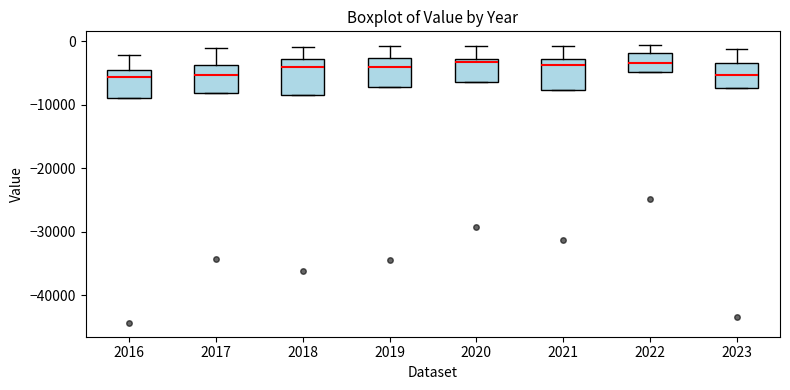

Reading left to right, transcribe this box plot: for each box, give where its median line is, the range the box spans, and where its two whiskers end, as read against the y-axis. The values are not printed on the chart, so give them approximately, as read against the axis.

2016: median -6000, box -9000 to -5000, whiskers -9000 to -2000
2017: median -5000, box -8000 to -4000, whiskers -8000 to -1000
2018: median -4000, box -8000 to -3000, whiskers -8000 to -1000
2019: median -4000, box -7000 to -3000, whiskers -7000 to -1000
2020: median -3000 (just below the box's upper edge), box -6000 to -3000, whiskers -6000 to -1000
2021: median -4000, box -8000 to -3000, whiskers -8000 to -1000
2022: median -3000, box -5000 to -2000, whiskers -5000 to -1000
2023: median -5000, box -7000 to -3000, whiskers -7000 to -1000